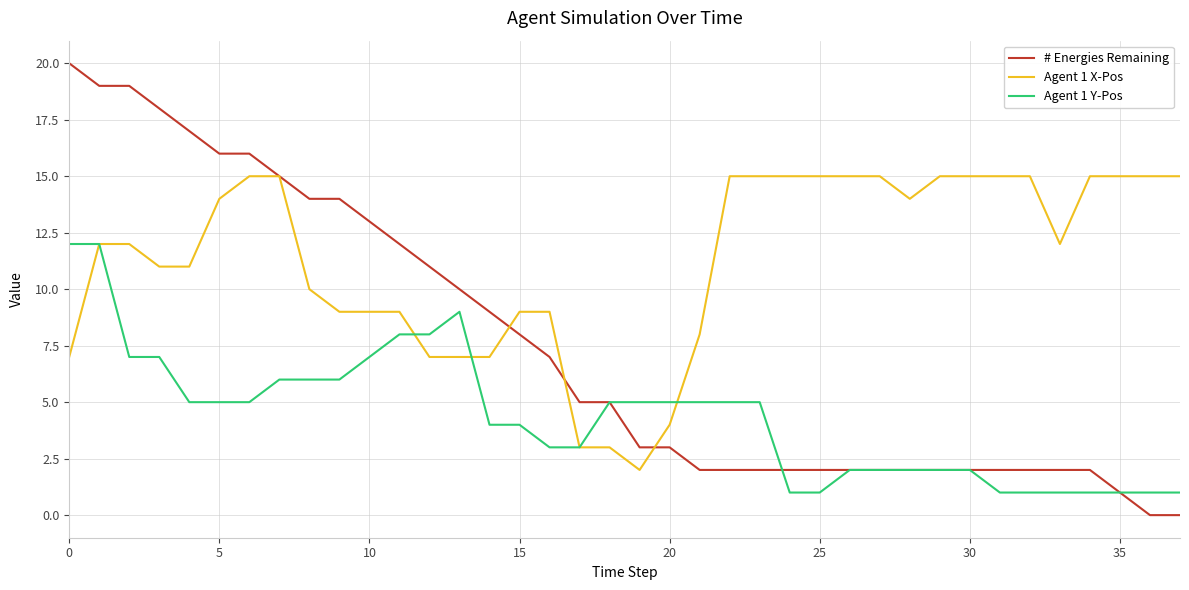

Which series has the largest range (max minus min)?

# Energies Remaining